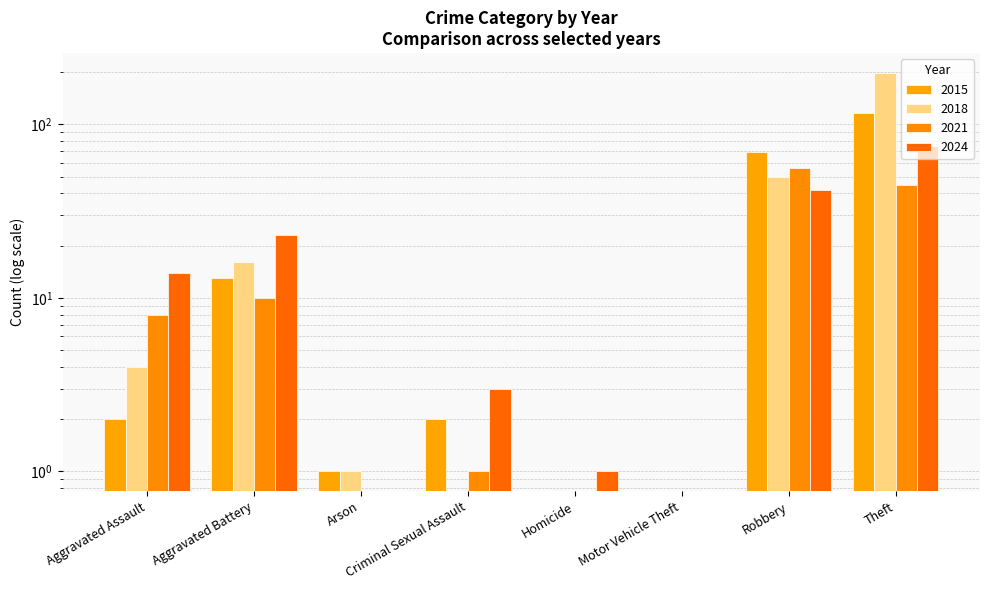

List the series in order of their overall mean, lowest first.

2021, 2024, 2015, 2018